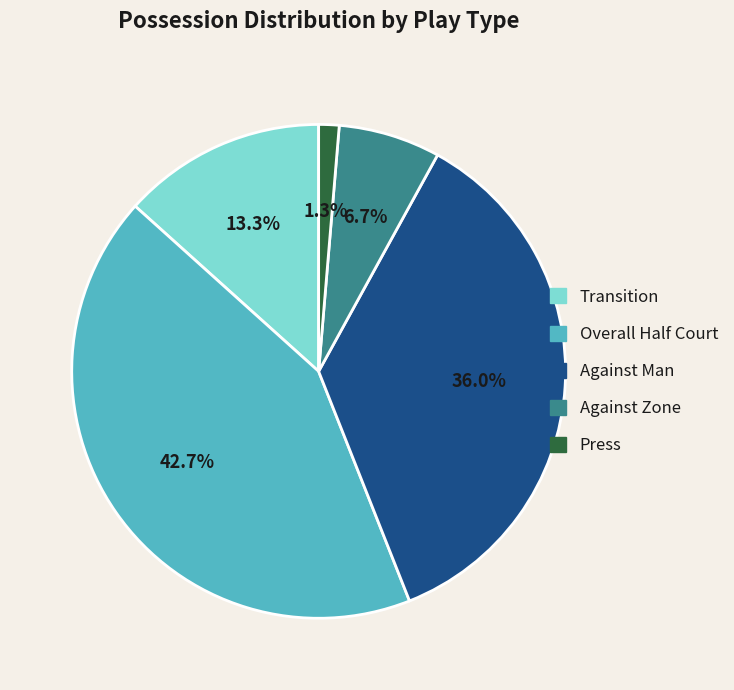

Is there a majority slice in this chart?

No